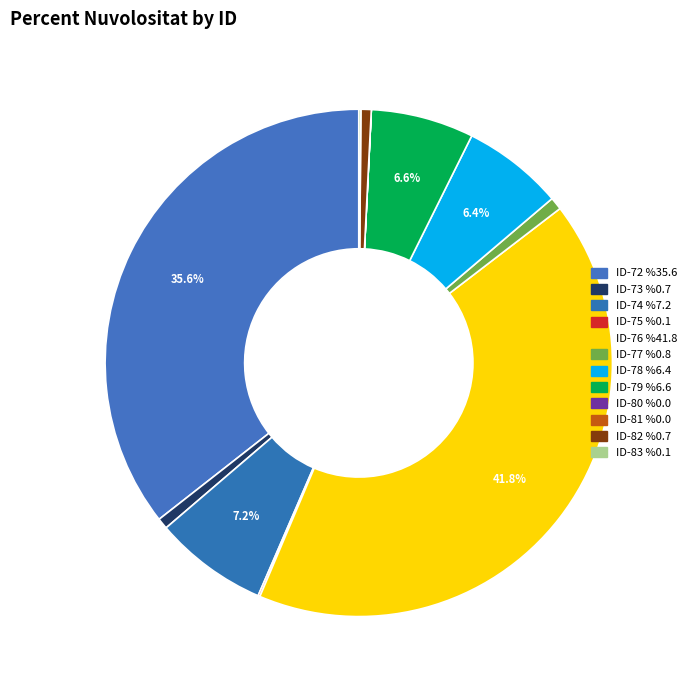

The ID-80 slice represents 1% of the pie. True or false?

False